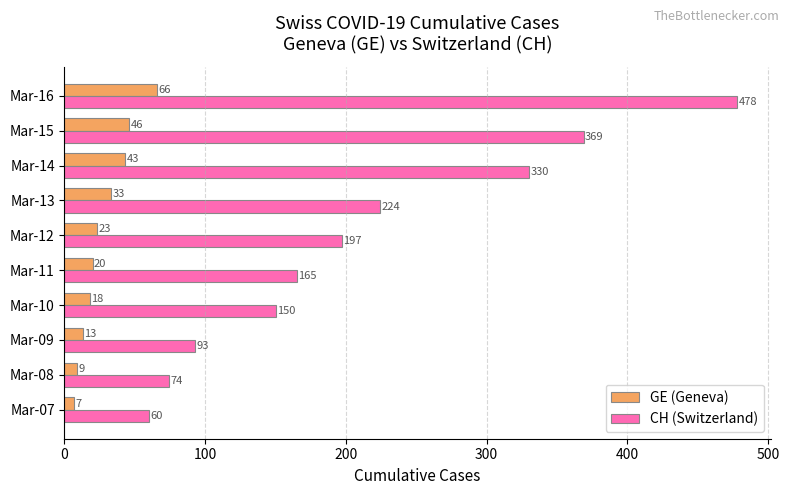

At which category is the sum across all series the highest?

Mar-16